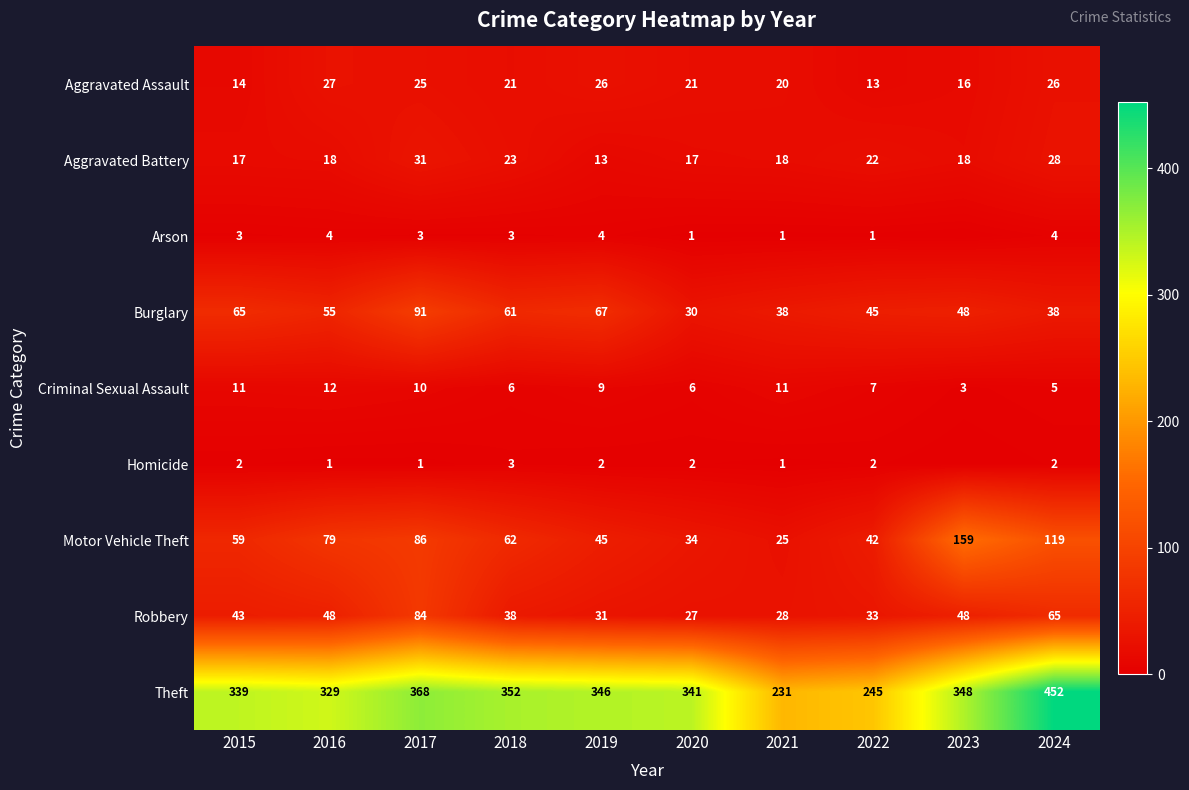

Which has a higher value, 2024 or 2020?

2024